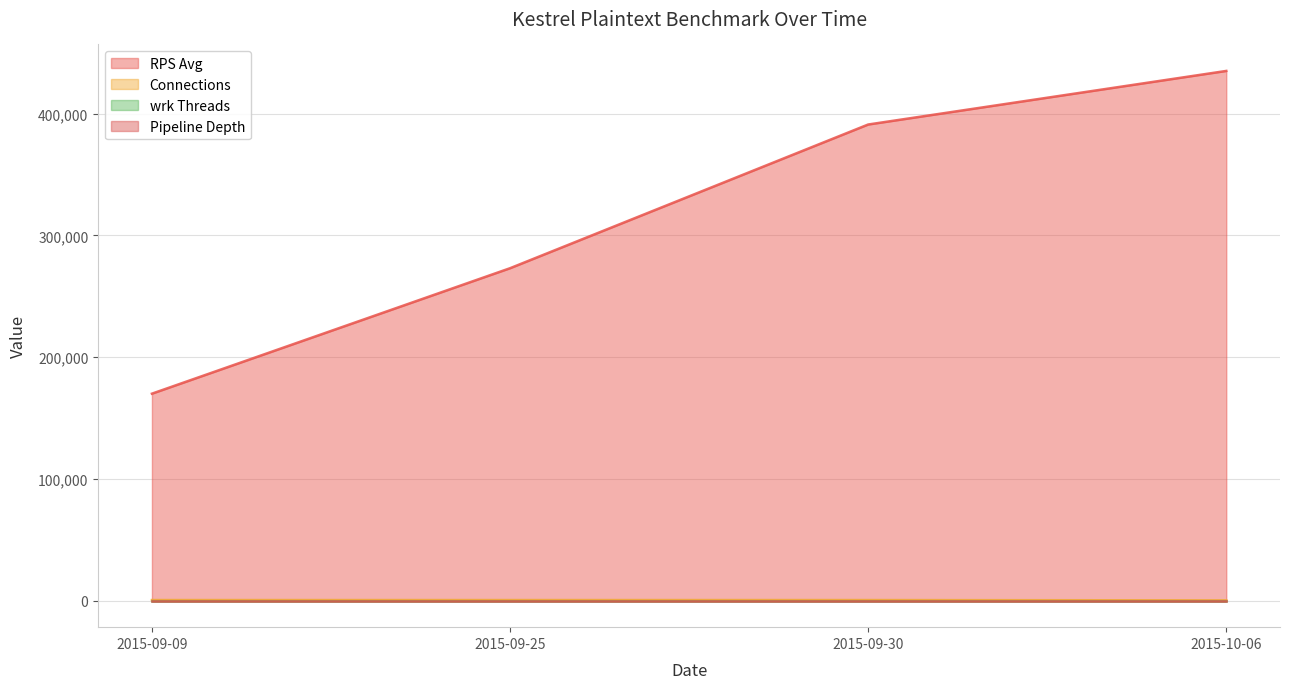

The value of RPS Avg at 2015-10-06 is 748916. True or false?

False